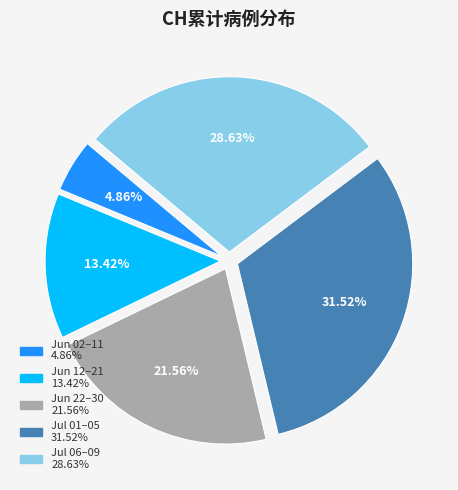

Is there a majority slice in this chart?

No